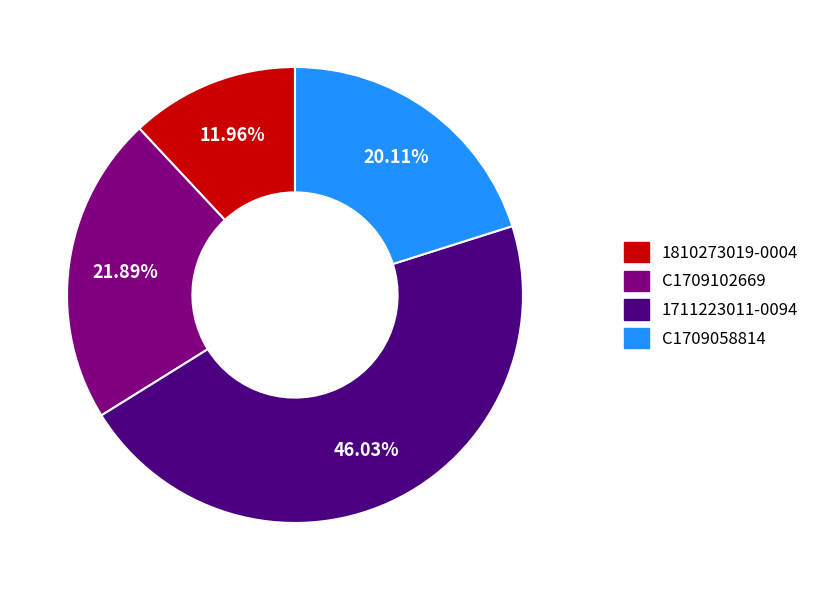

To the nearest percent, what is the combined percentage of 1810273019-0004 and C1709102669?

34%